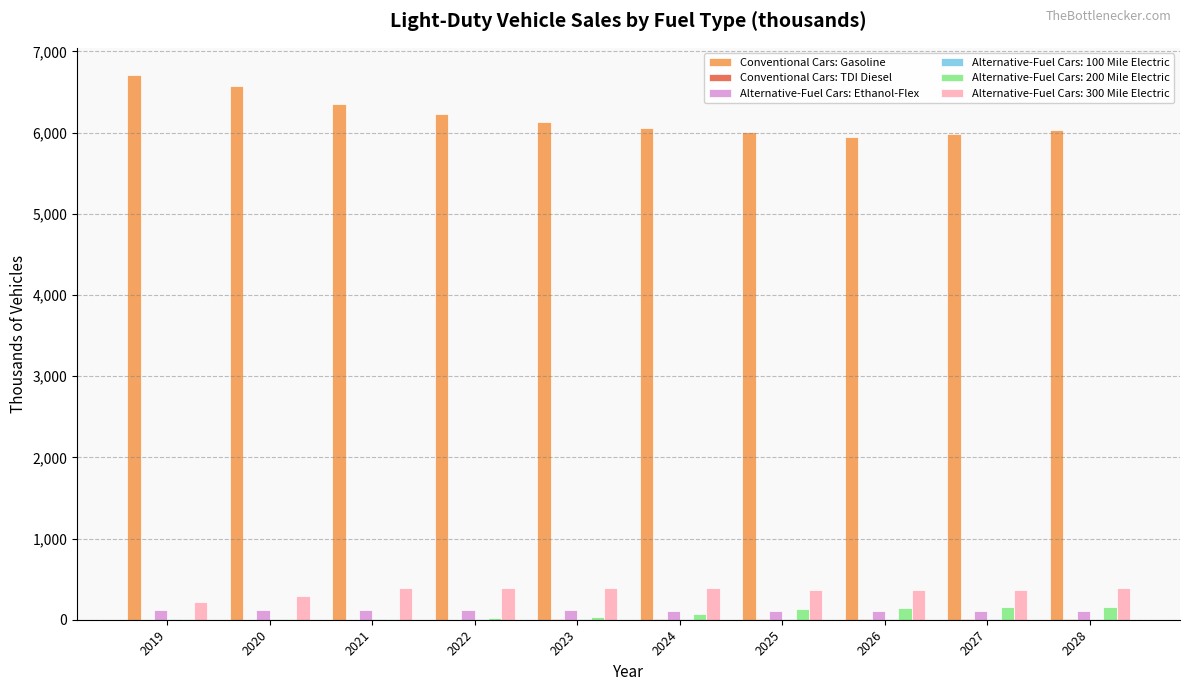

What is the sum of all Alternative-Fuel Cars: Ethanol-Flex values?

1154.2